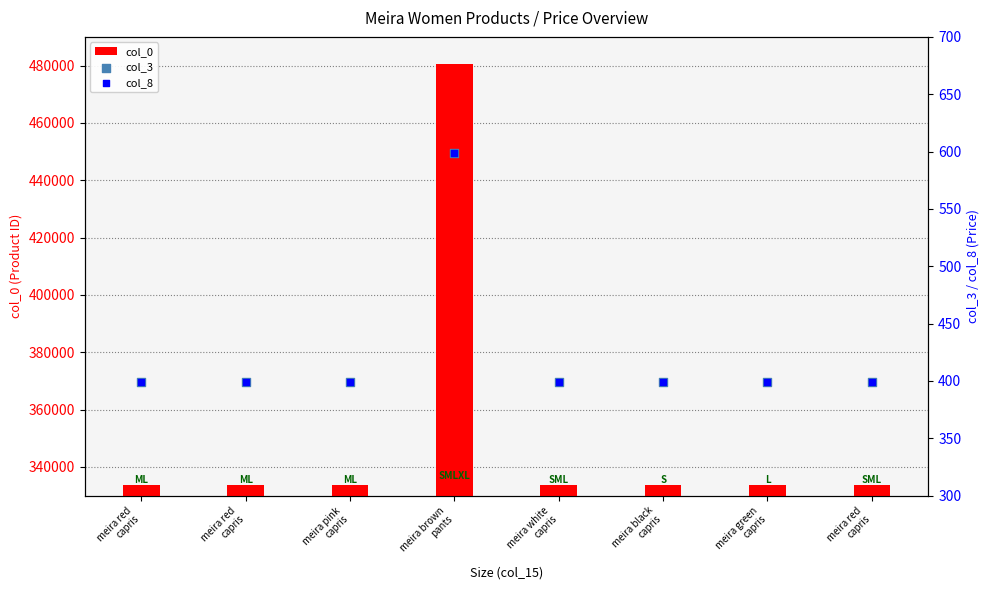

At which category is the sum across all series the highest?

meira brown
pants